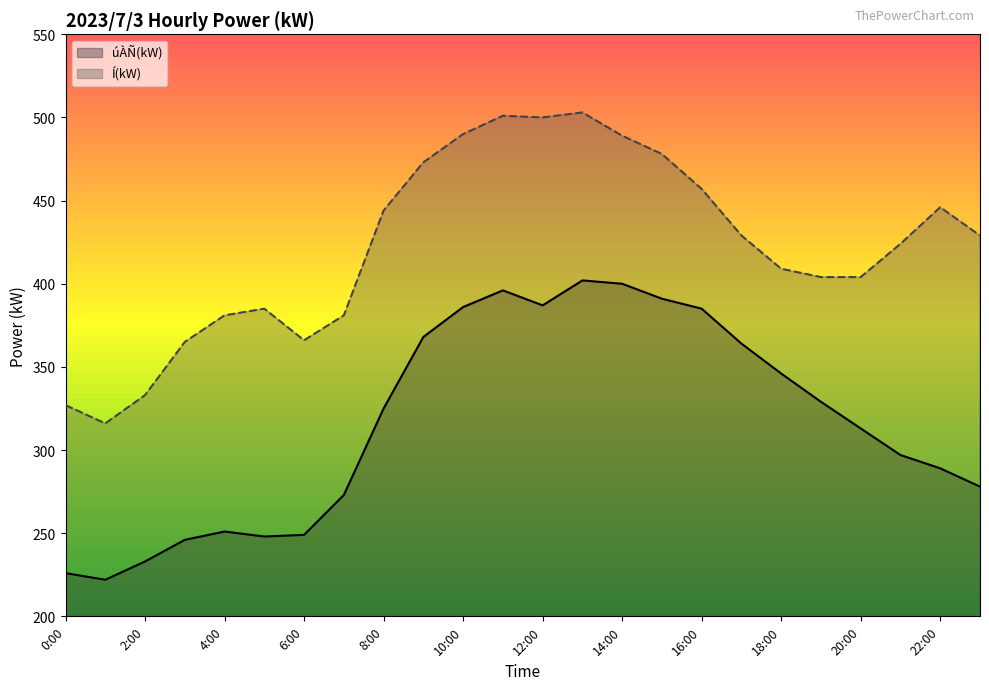

List the series in order of their peak value, highest first.

Í(kW), úÀÑ(kW)